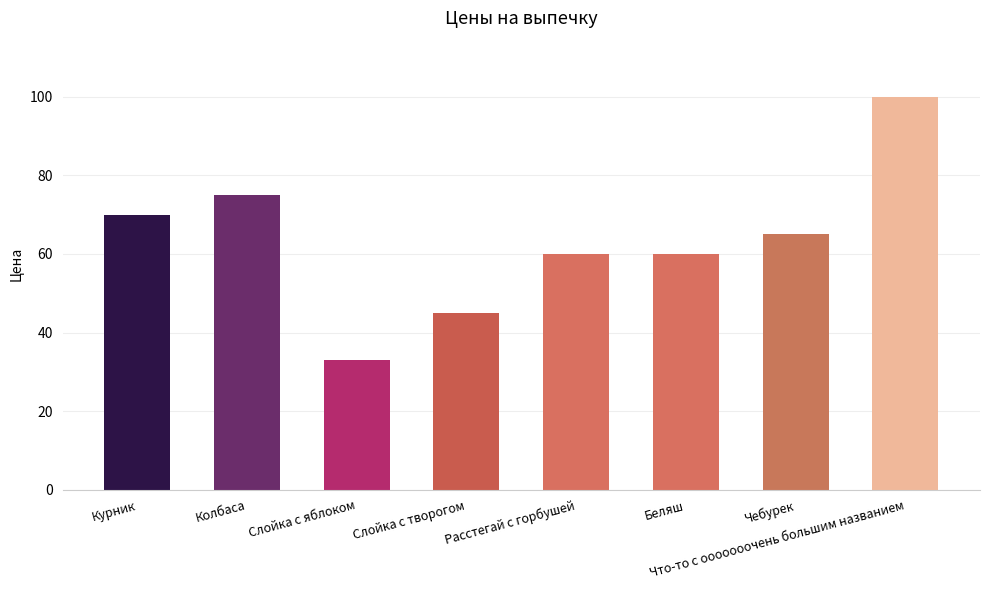

What is the label of the 5th bar from the left?

Расстегай с горбушей